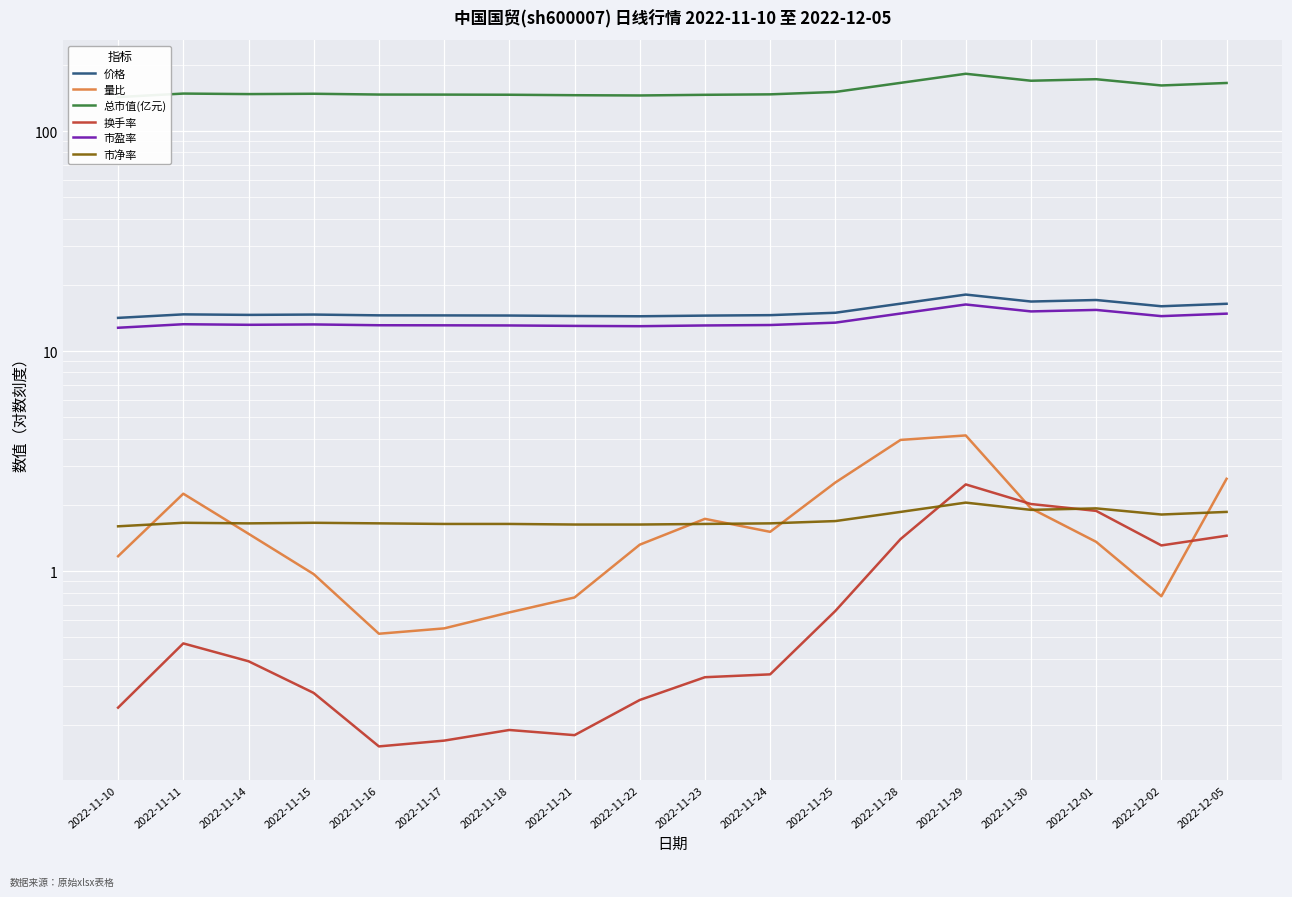

What is the value of the 换手率 point at the 10th from the left?

0.3